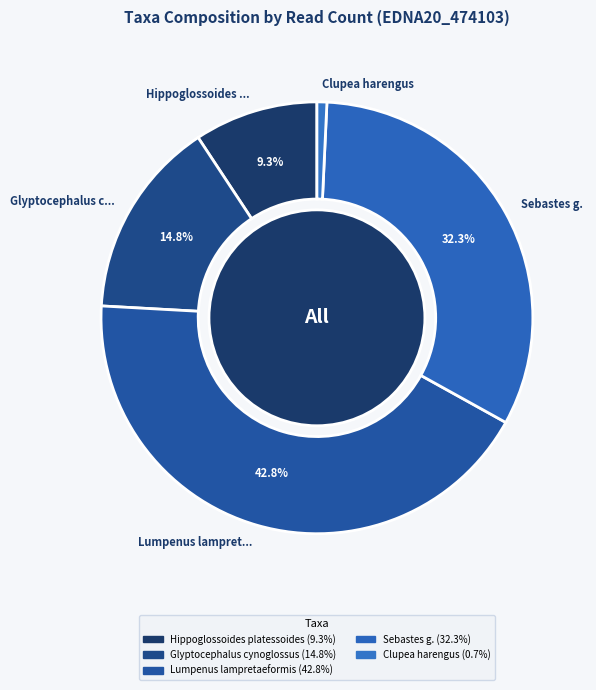

Combined, what portion of the pie is Glyptocephalus c... and Lumpenus lampret...?

57.7%